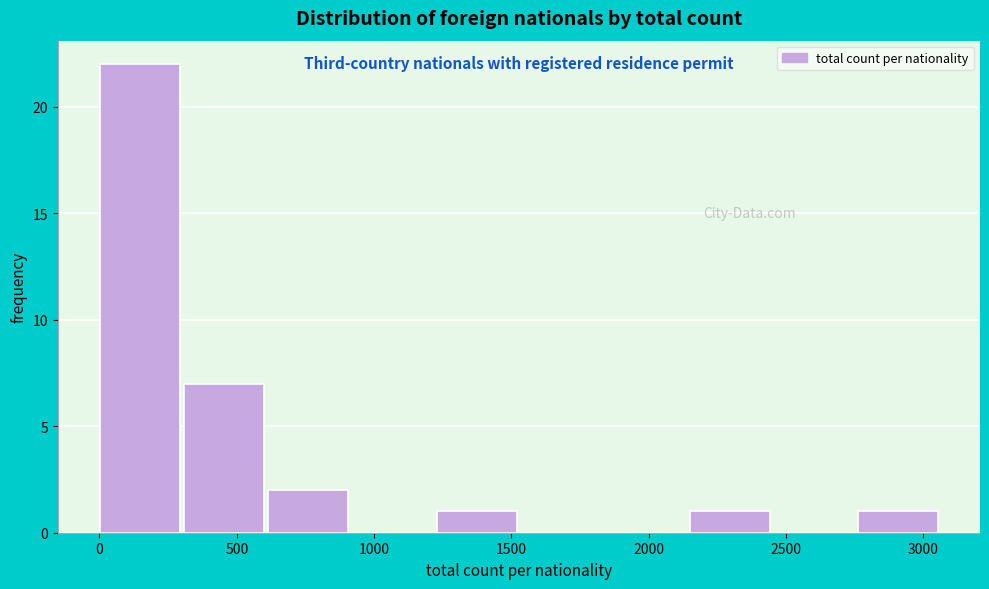

What is the height of the bar covering 2150 to 2450 on the x-axis? Neither the bar edges nor the heights are printed on the chart, so give them approximately, as read against the axes.

1